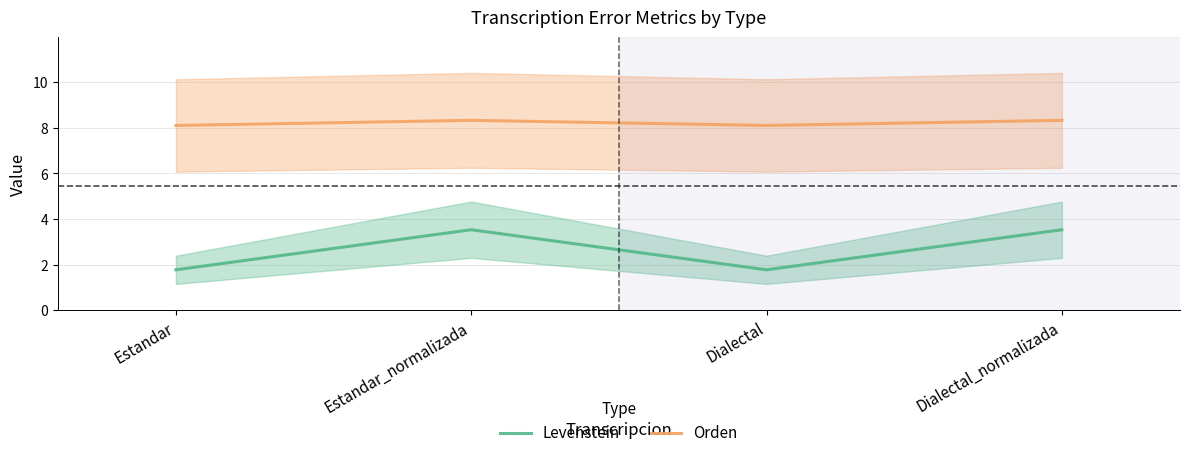

Is it true that Orden equals 8.1 at Dialectal?

True